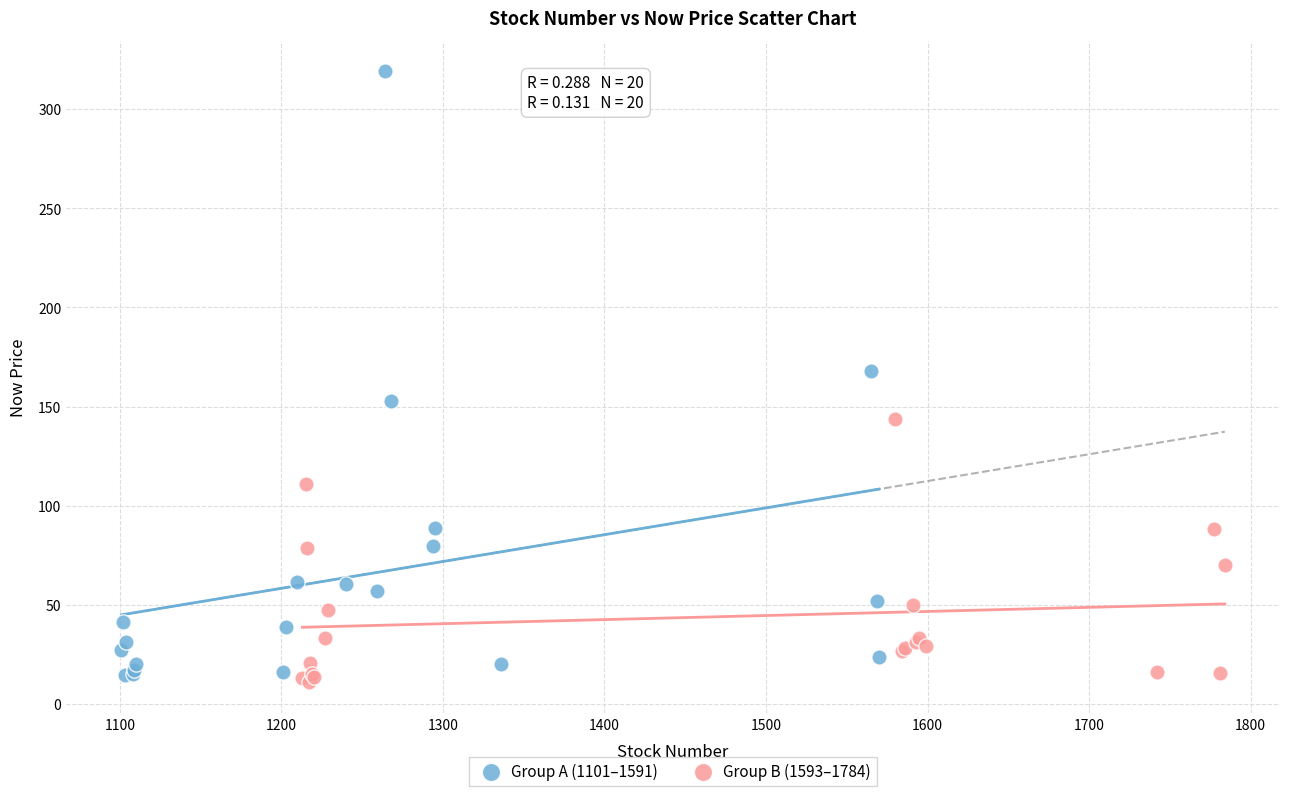

Which series reaches the maximum Y coordinate?

Group A (1101–1591)